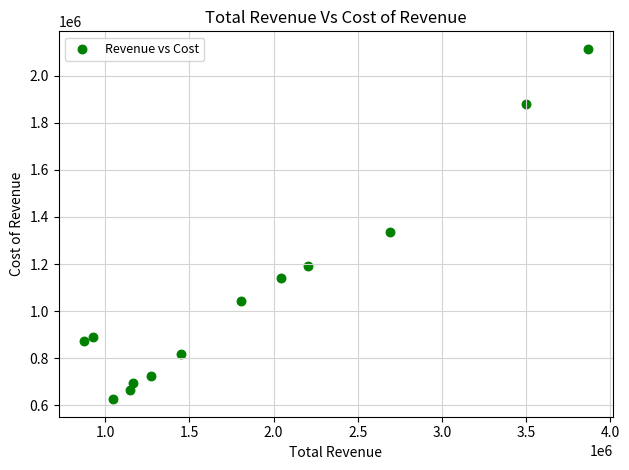

What Y value in the scatter plot is closest to 1370000?

1335700